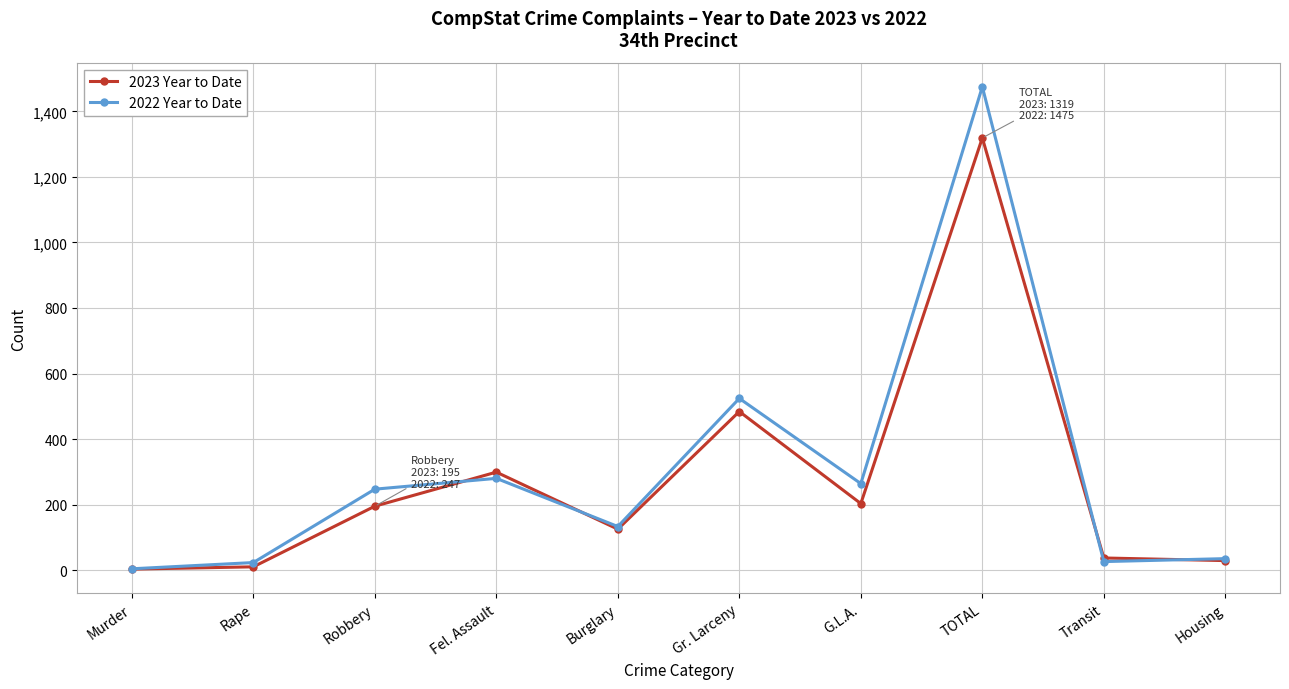

What is the greatest value displayed?

1475